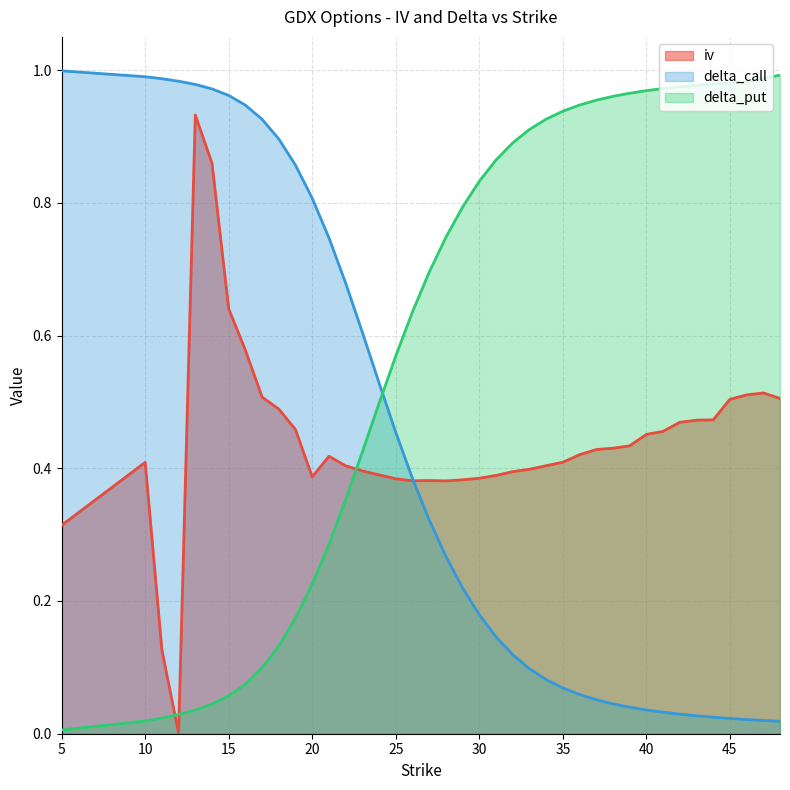

At which category is the sum across all series the highest?

13